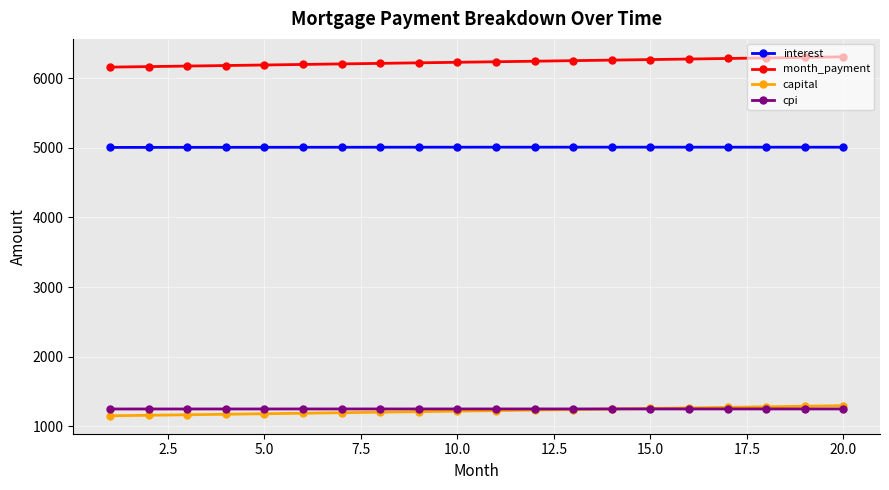

True or false: capital and interest cross at least once.

False